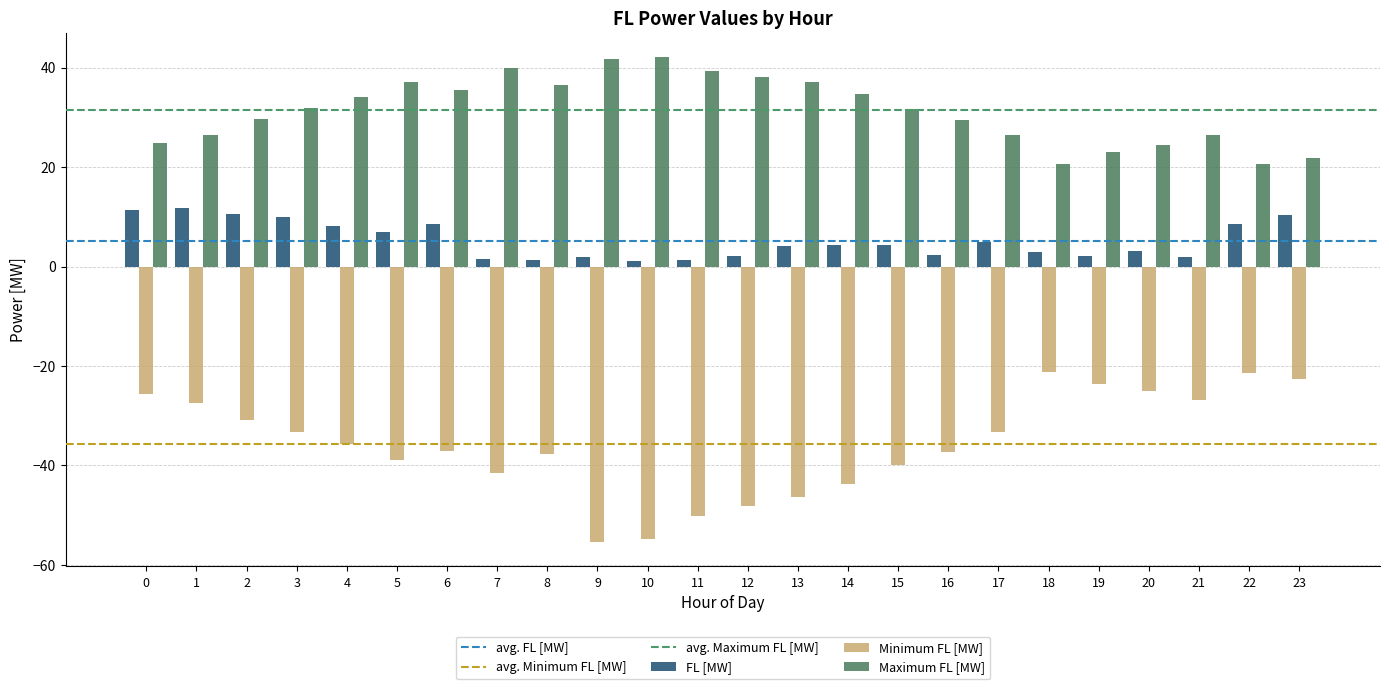

Which series has the largest range (max minus min)?

Minimum FL [MW]